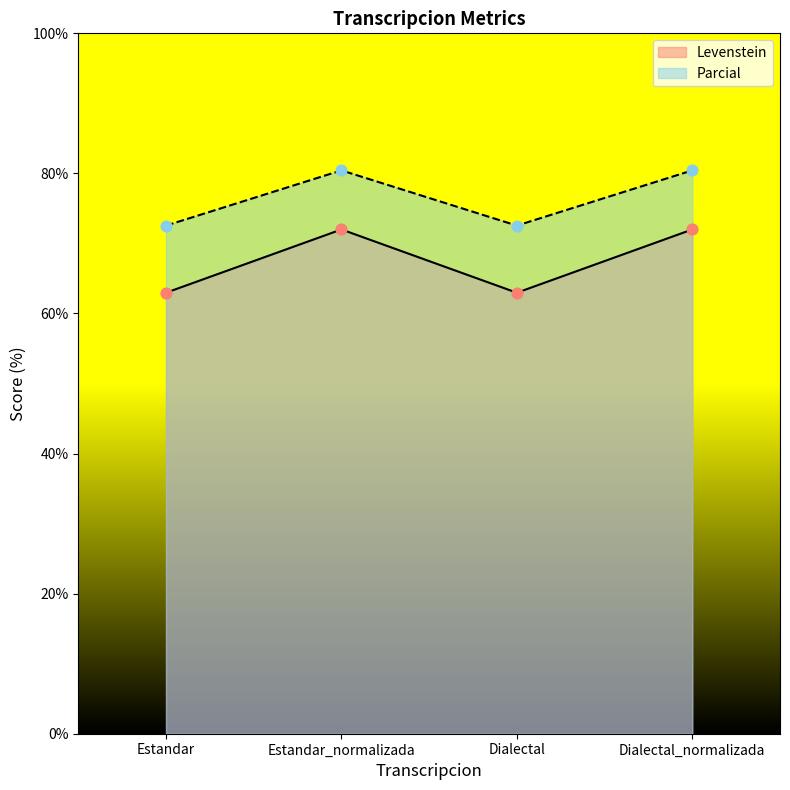

What is the total value across all series at Estandar?

135.5